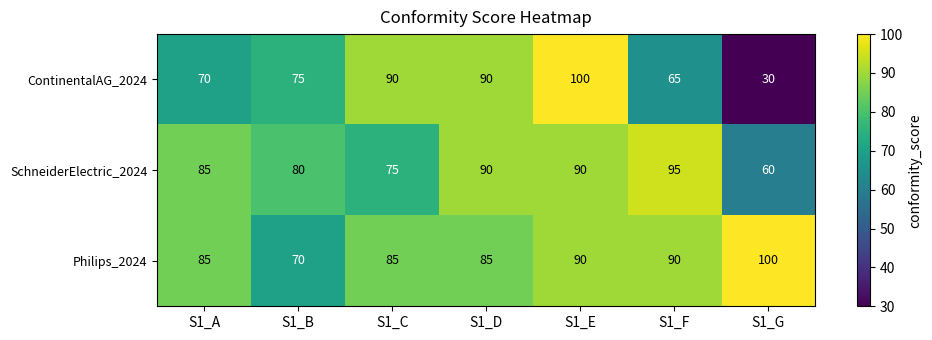

What is the difference between the ContinentalAG_2024 values at S1_D and S1_E?

10